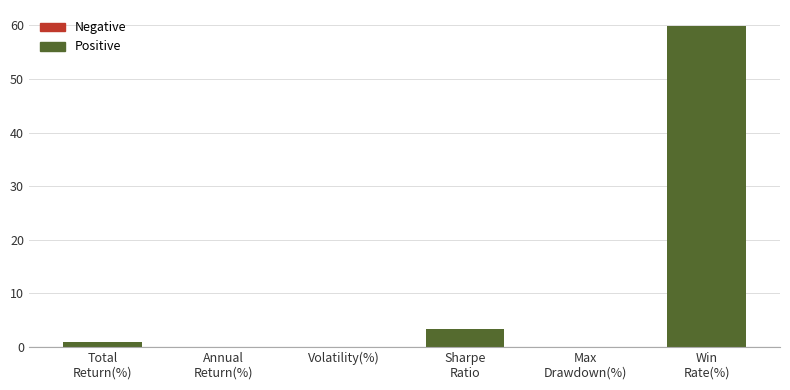

How many data points does each series have?

6